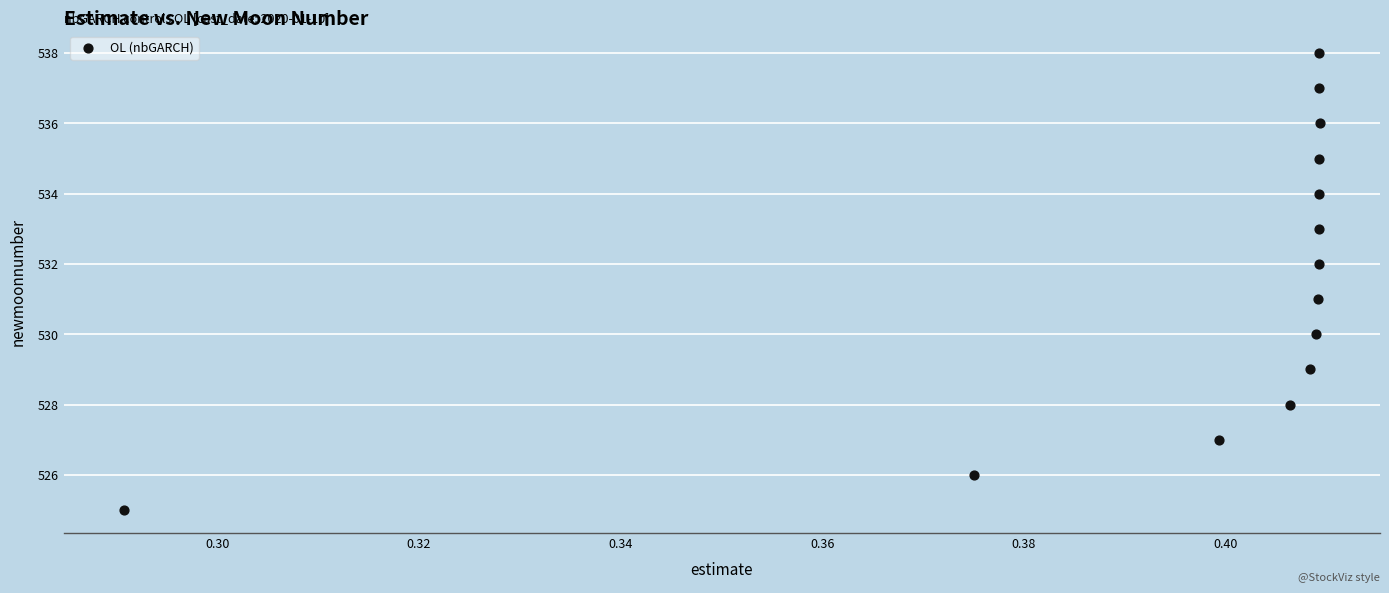

What is the range of Y values (max minus min)?

13